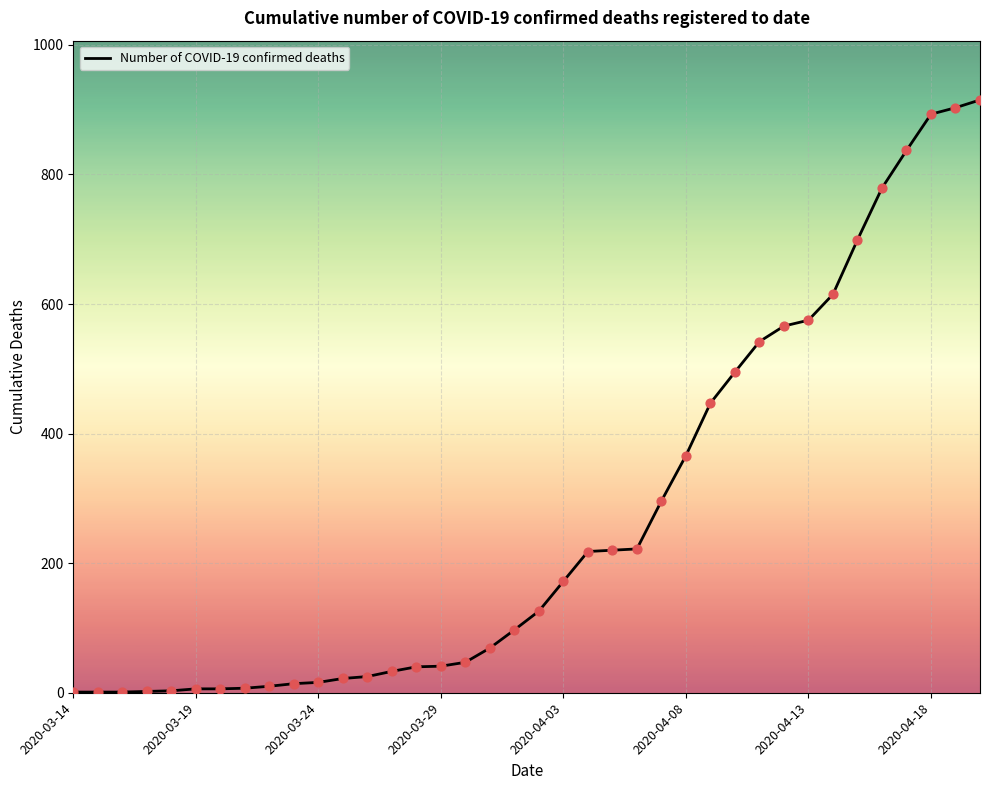

What is the greatest value displayed?

915